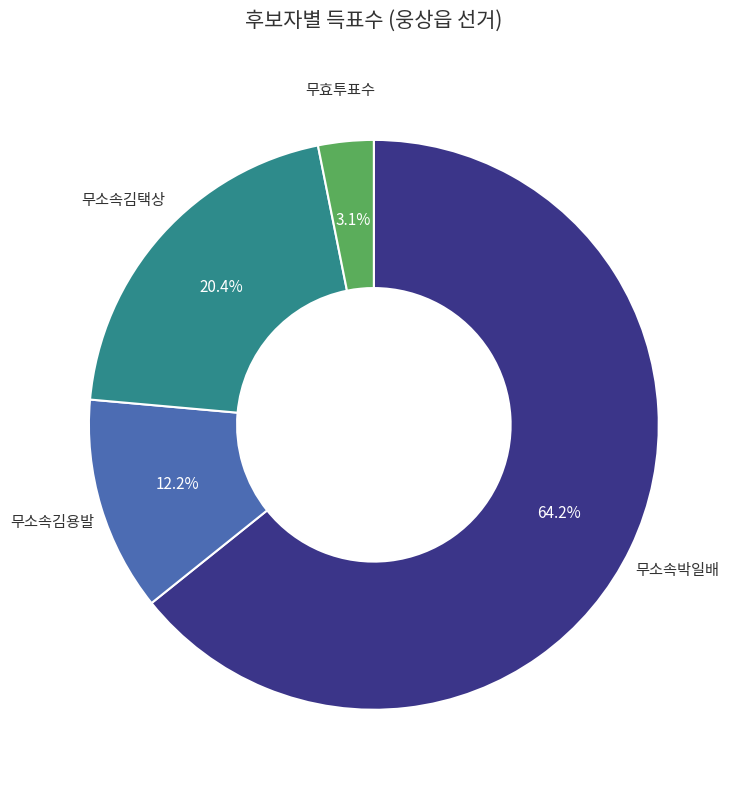

To the nearest percent, what is the difference between the largest and smallest slice percentages?

61%